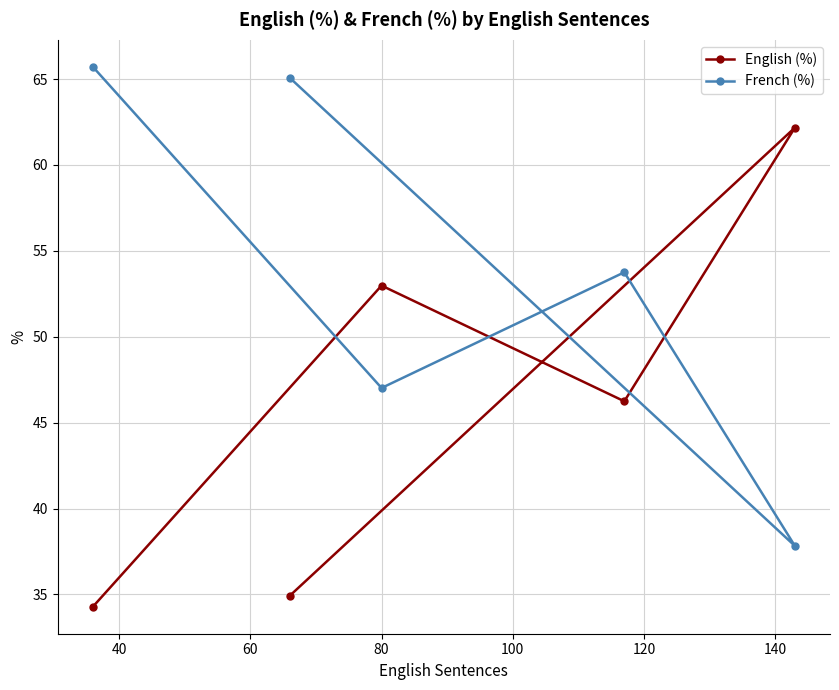

How many intersections are there between English (%) and French (%)?

4